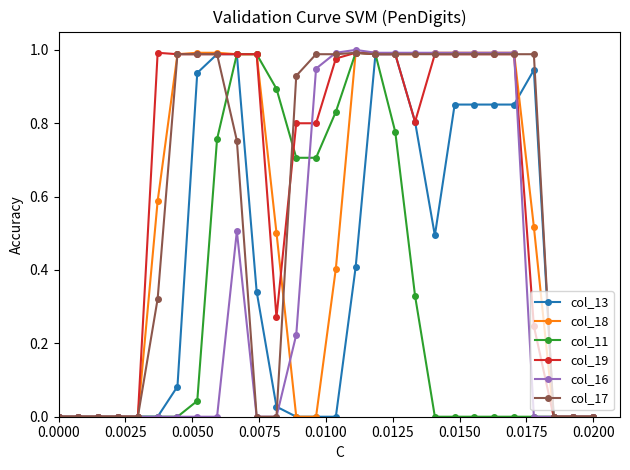

What are all the series names shown in the legend?

col_13, col_18, col_11, col_19, col_16, col_17